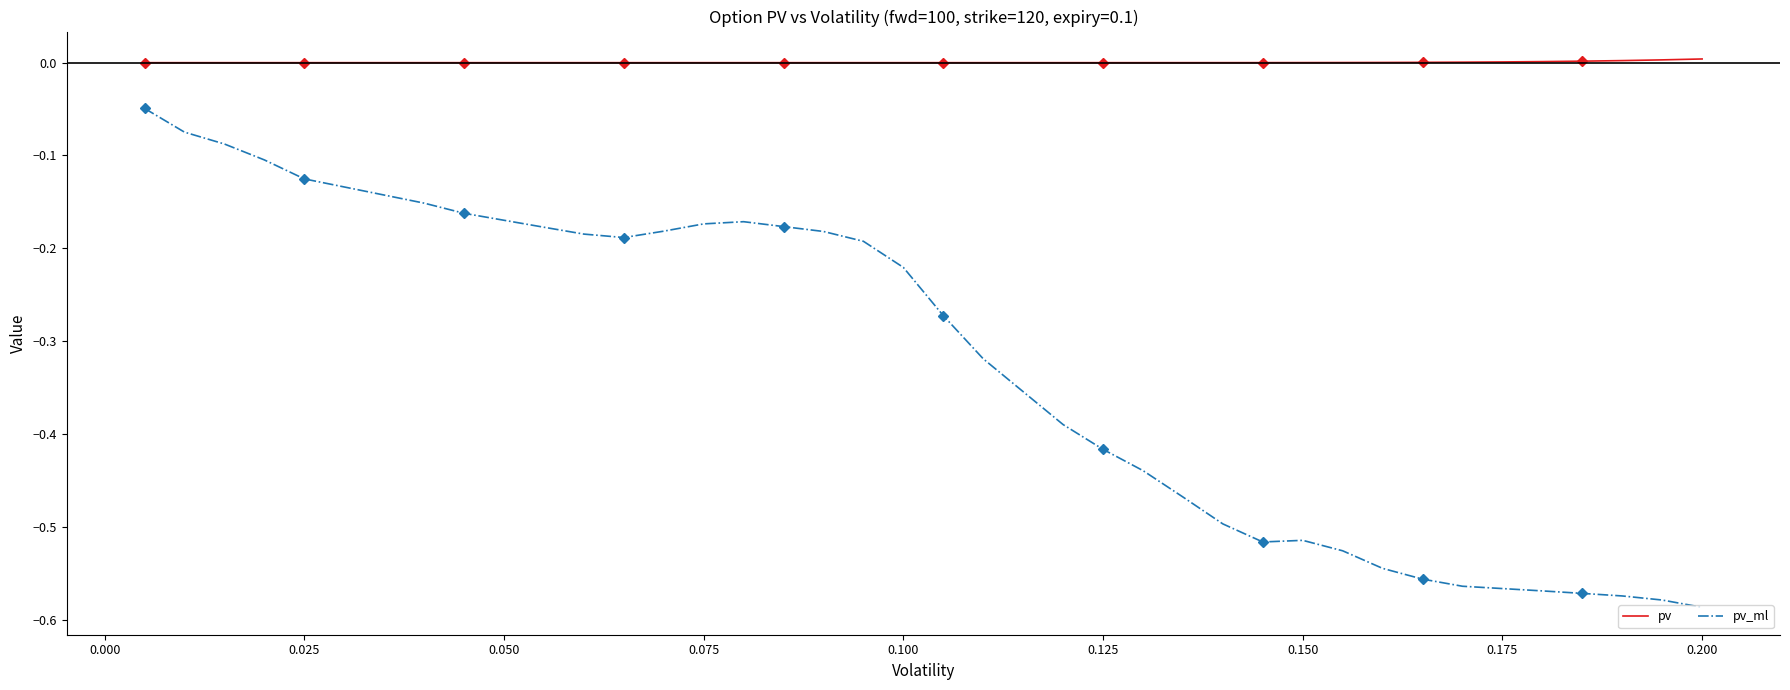

What are all the series names shown in the legend?

pv, pv_ml